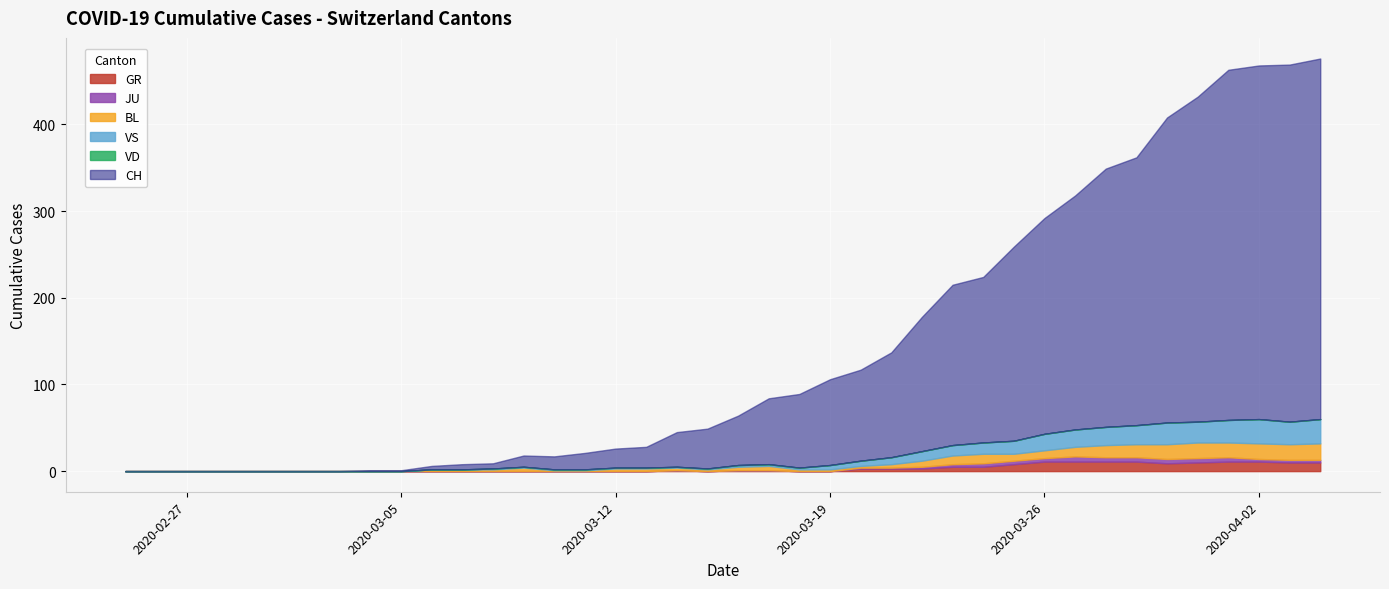

At which label does VD reach its minimum?

2020-02-25